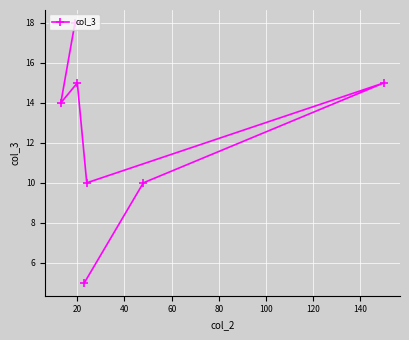

What is the value of the 4th point from the left?

5